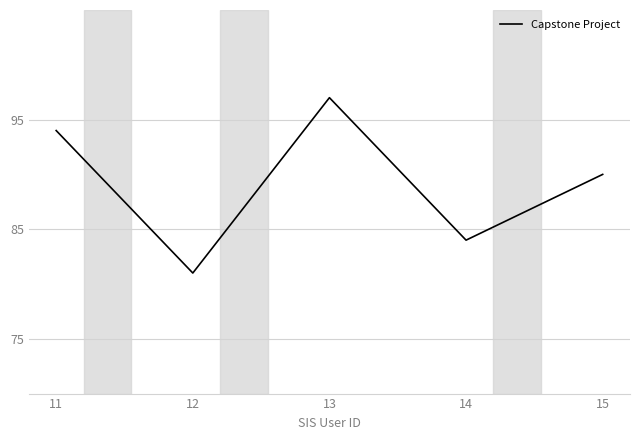

Does the chart have visible grid lines?

Yes